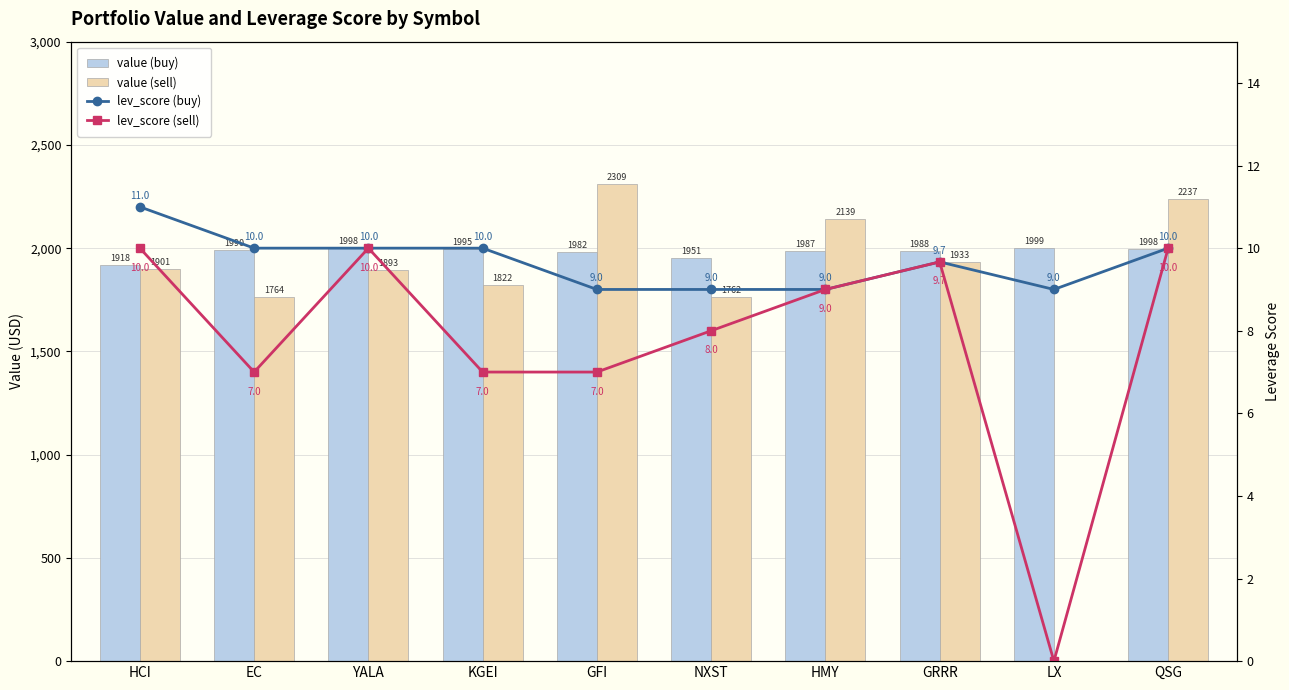

How many lev_score (buy) values are between 9 and 10?

9